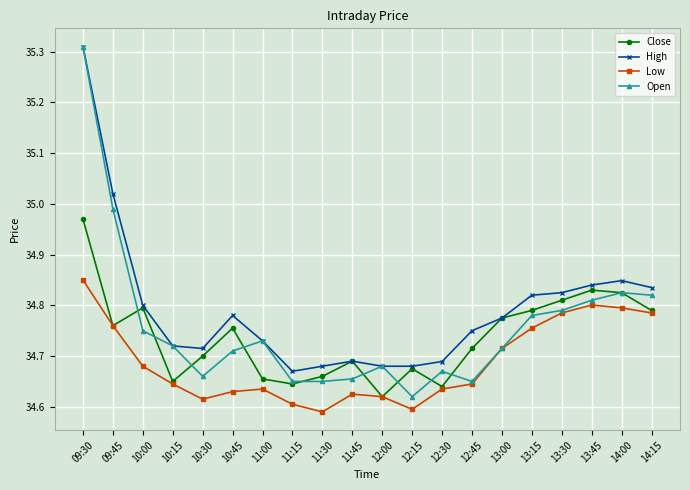

True or false: Low and High intersect in this chart.

False